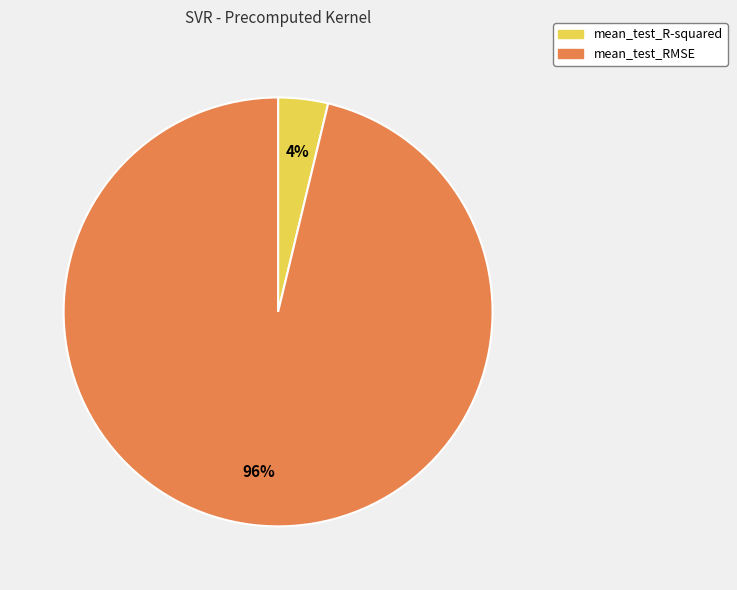

To the nearest percent, what is the difference between the mean_test_RMSE and mean_test_R-squared slice percentages?

92%